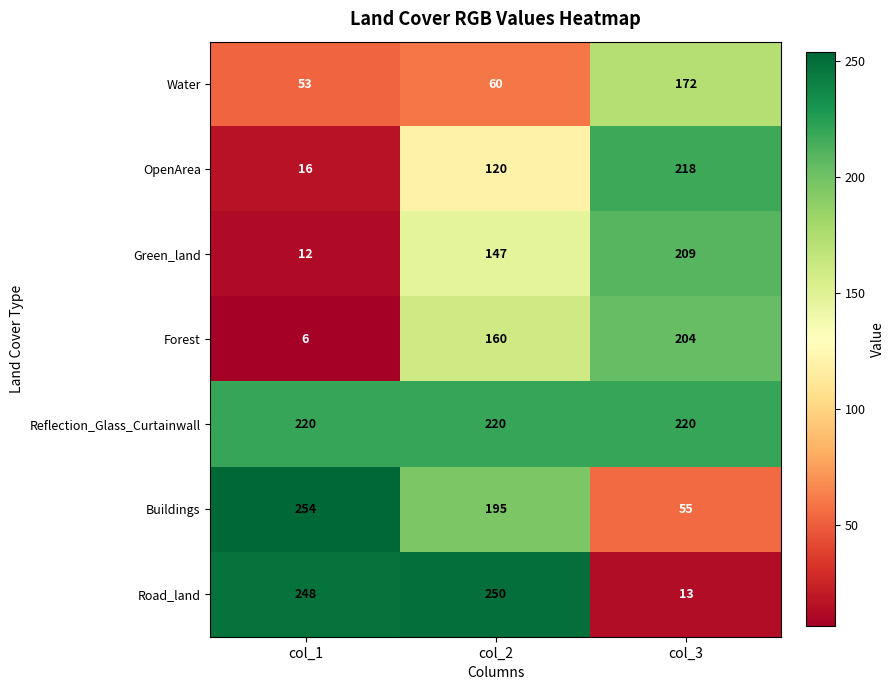

What is the average value of the Buildings series?

168